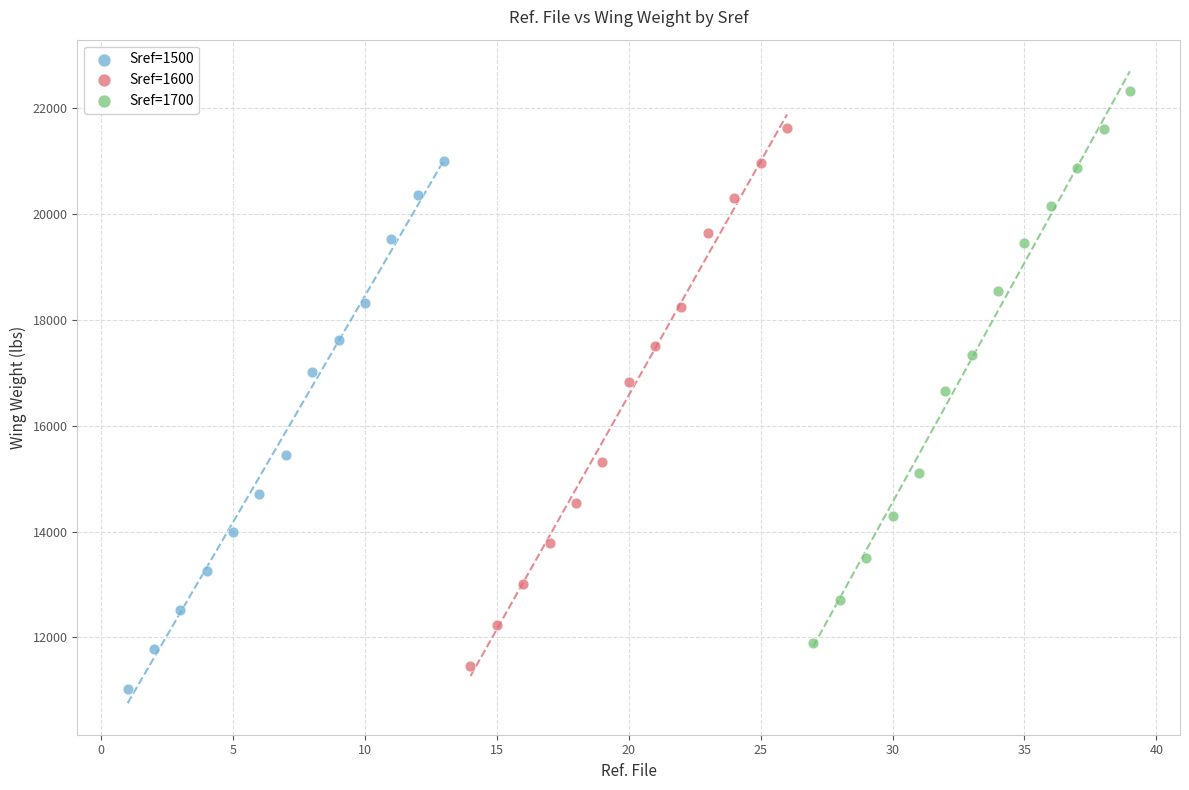

What are all the series names shown in the legend?

Sref=1500, Sref=1600, Sref=1700